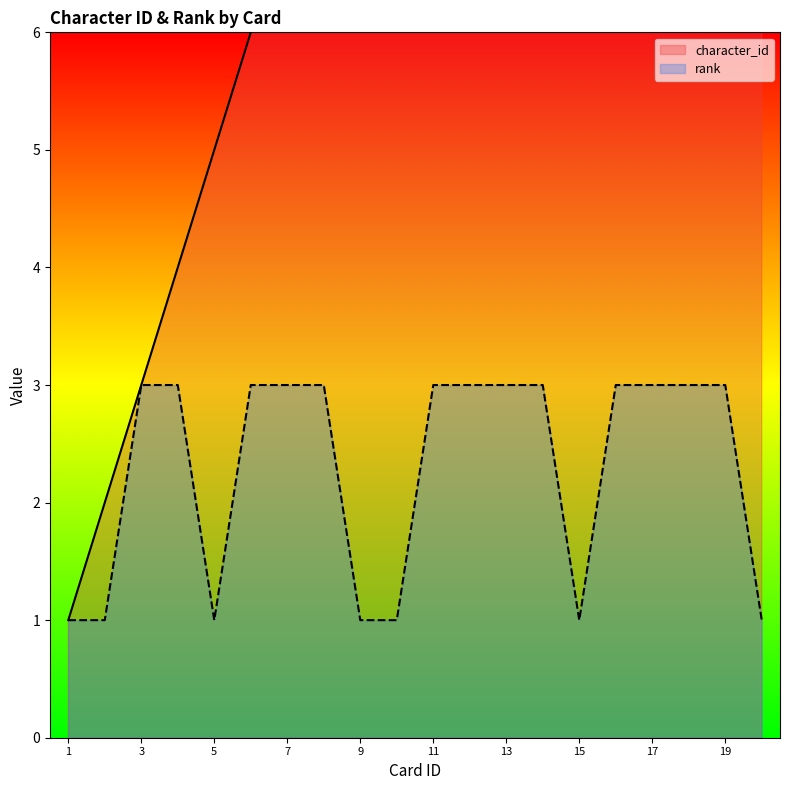

Which series has the widest spread of values?

character_id